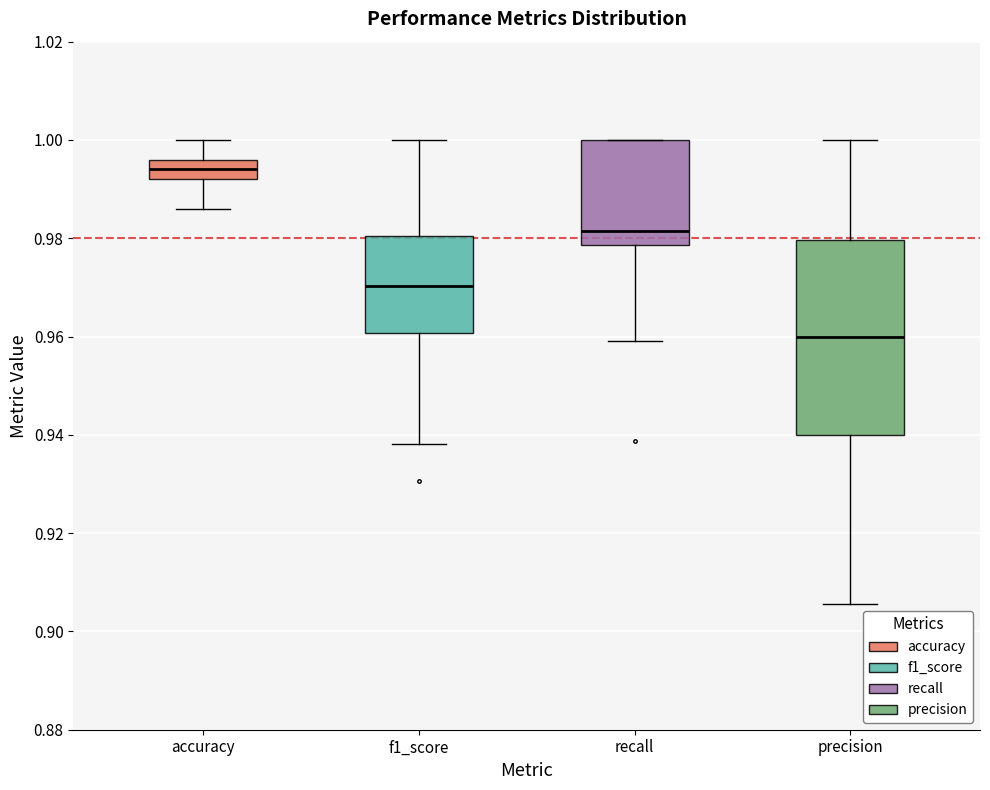

Reading left to right, read every box against the y-axis: the position of its median line, the range the box covers, and the ends of its whiskers. The values are not printed on the chart, so give them approximately, as read against the axis.

accuracy: median 0.994, box 0.992 to 0.996, whiskers 0.986 to 1.000
f1_score: median 0.970, box 0.960 to 0.980, whiskers 0.938 to 1.000
recall: median 0.982, box 0.978 to 1.000, whiskers 0.960 to 1.000
precision: median 0.960, box 0.940 to 0.980, whiskers 0.906 to 1.000